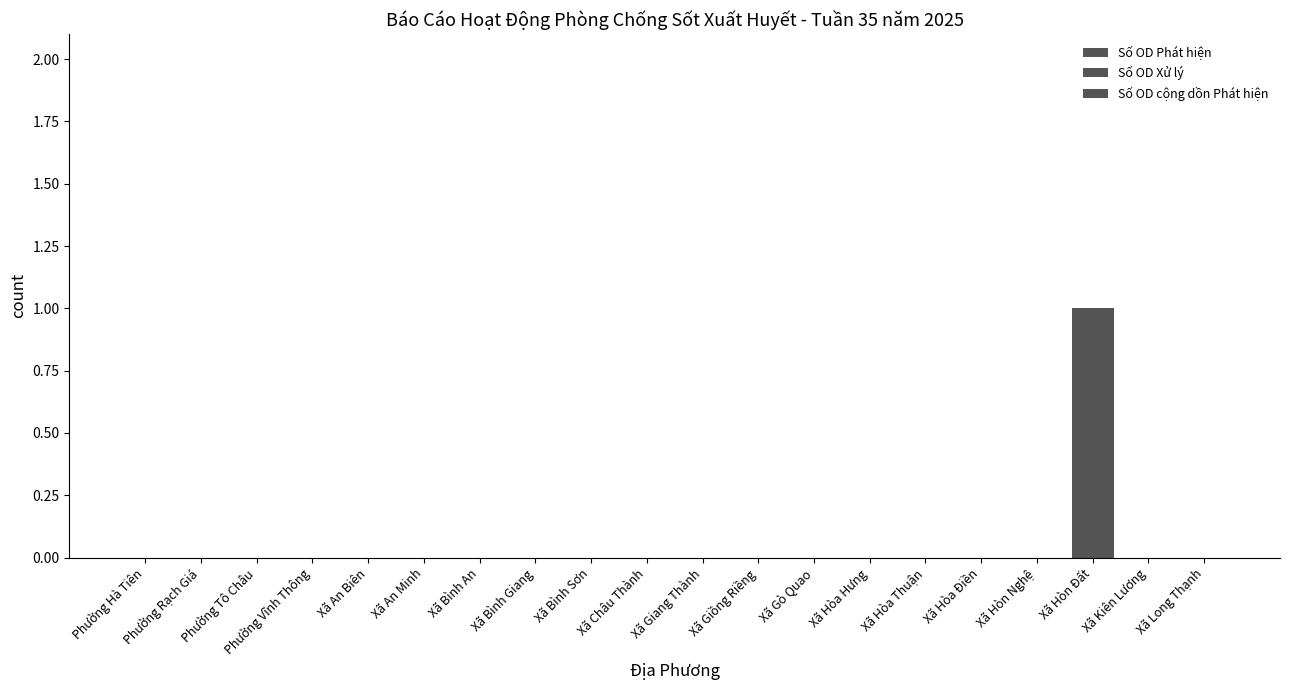

Count the number of categories in the chart.

20